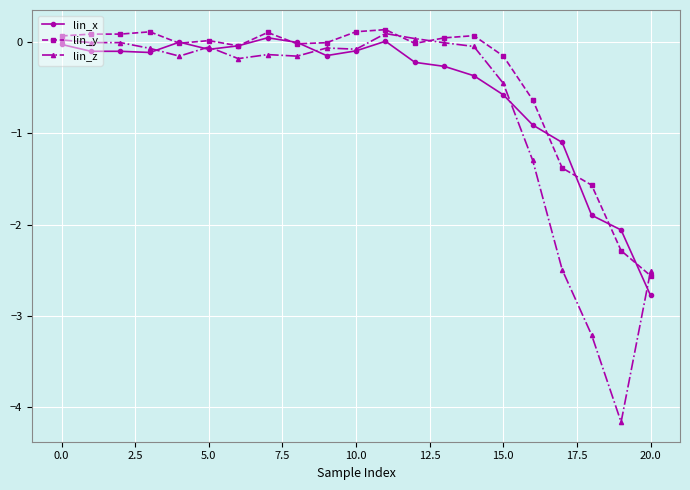

How many data points does each series have?

21